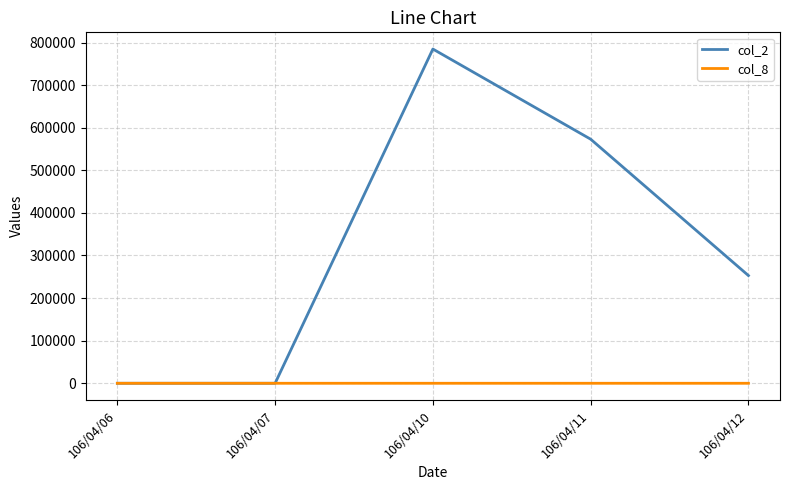

Which series changed the most between 106/04/10 and 106/04/11?

col_2